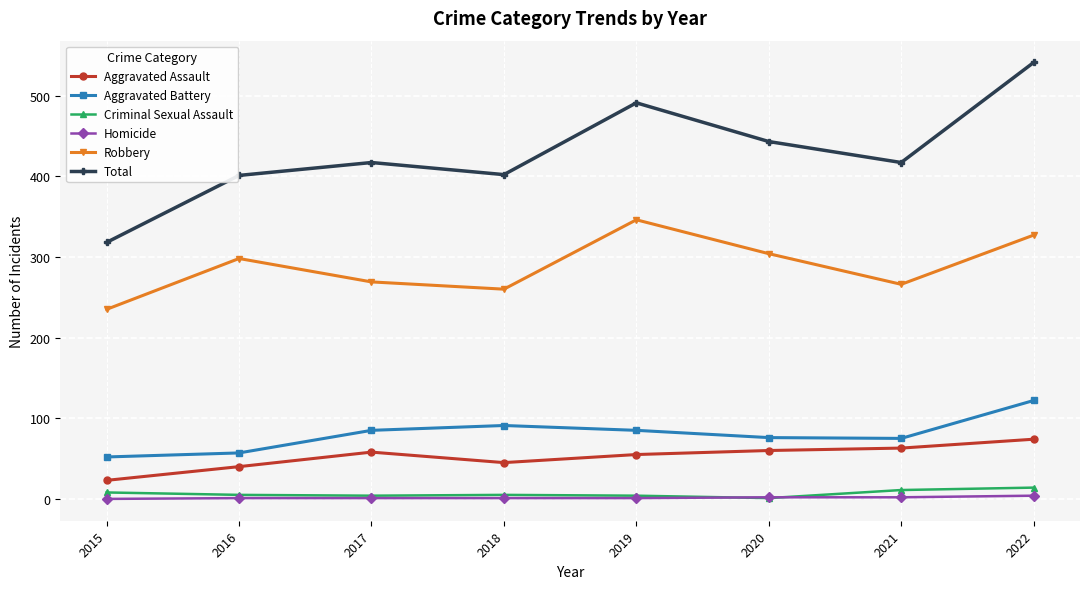

True or false: Criminal Sexual Assault and Robbery intersect in this chart.

False